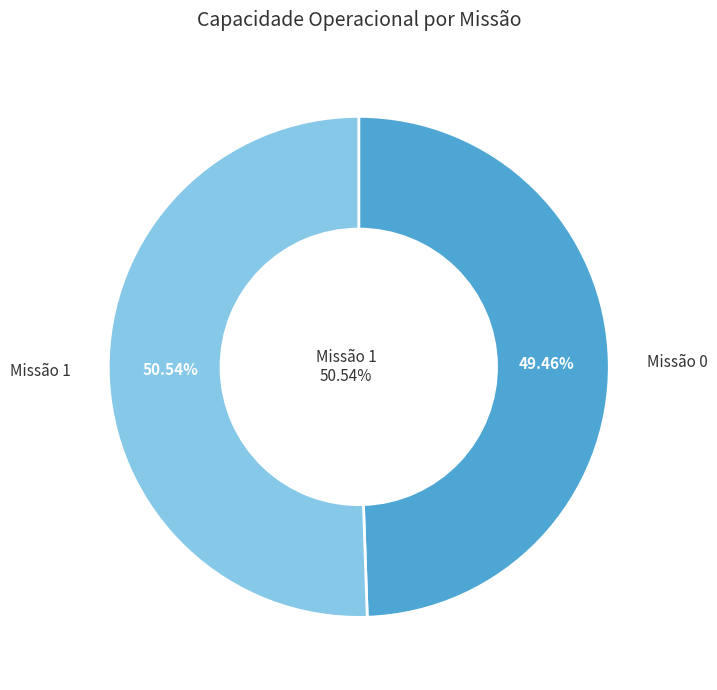

Is it true that 1 is 63% of the pie?

False